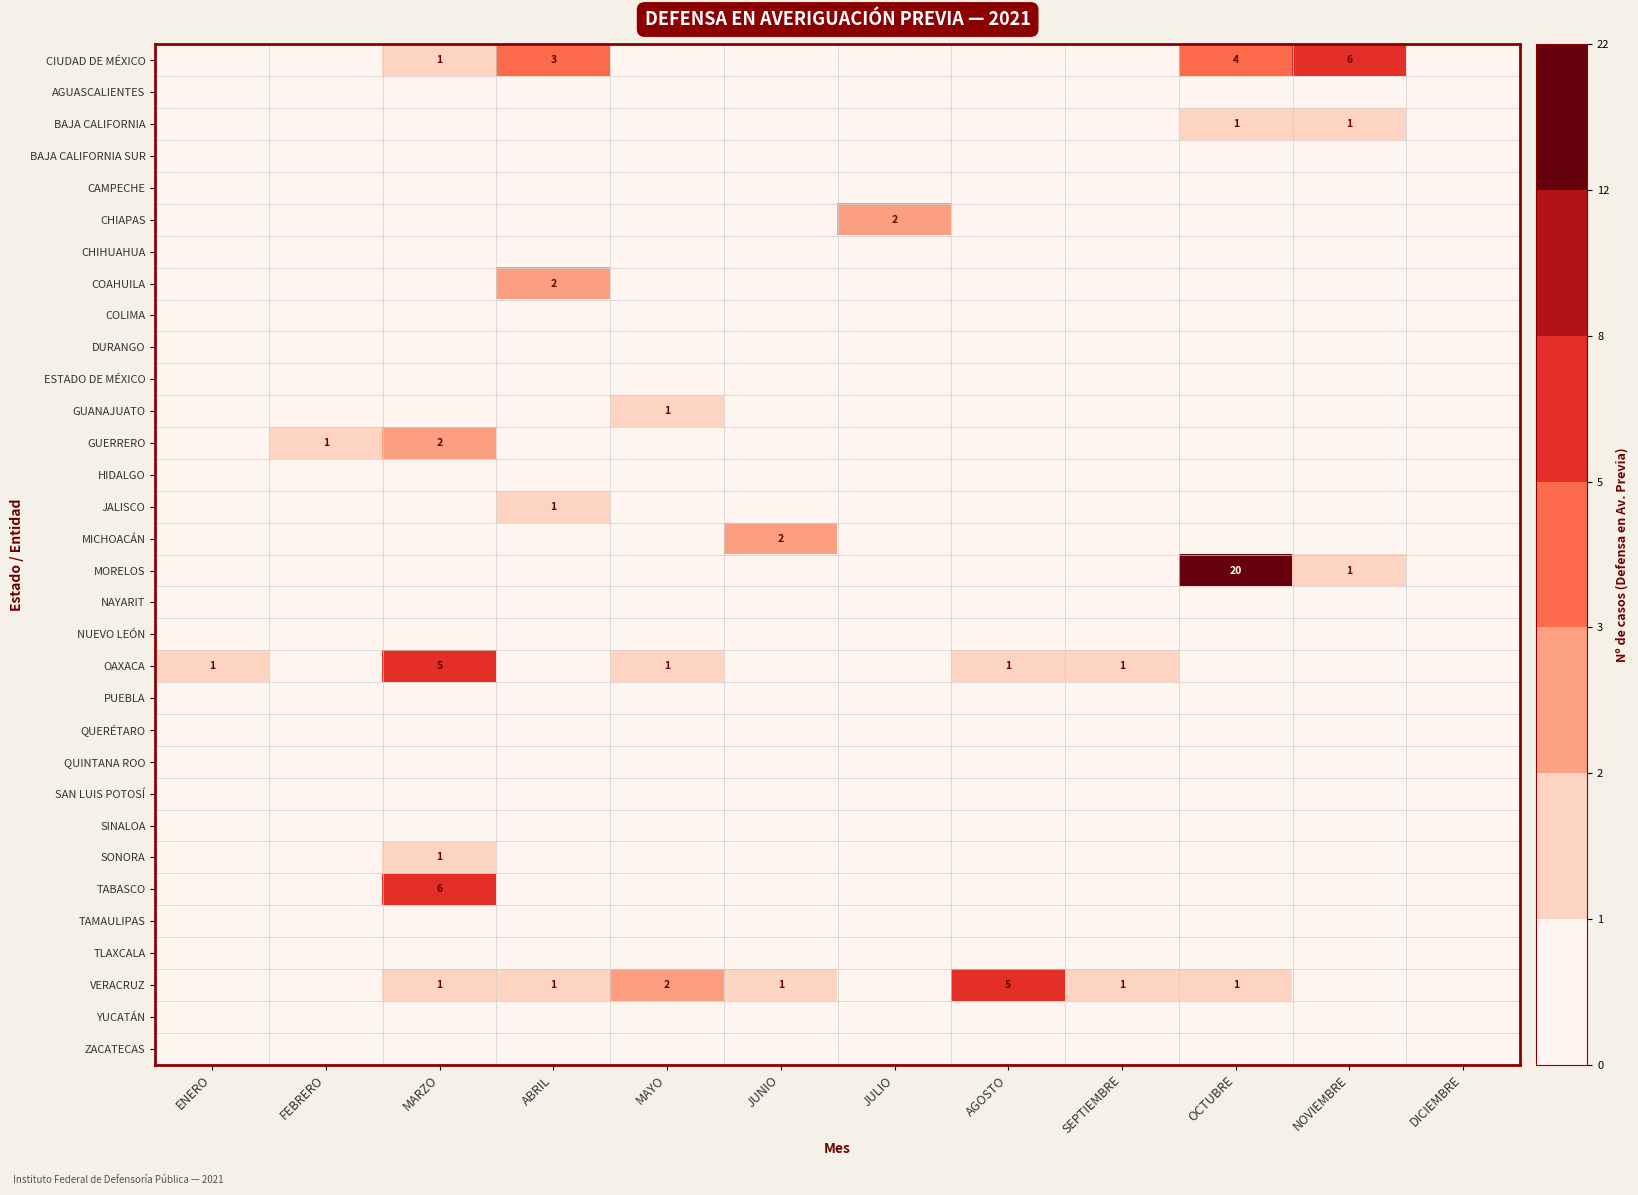

What is the average value of the VERACRUZ series?

1